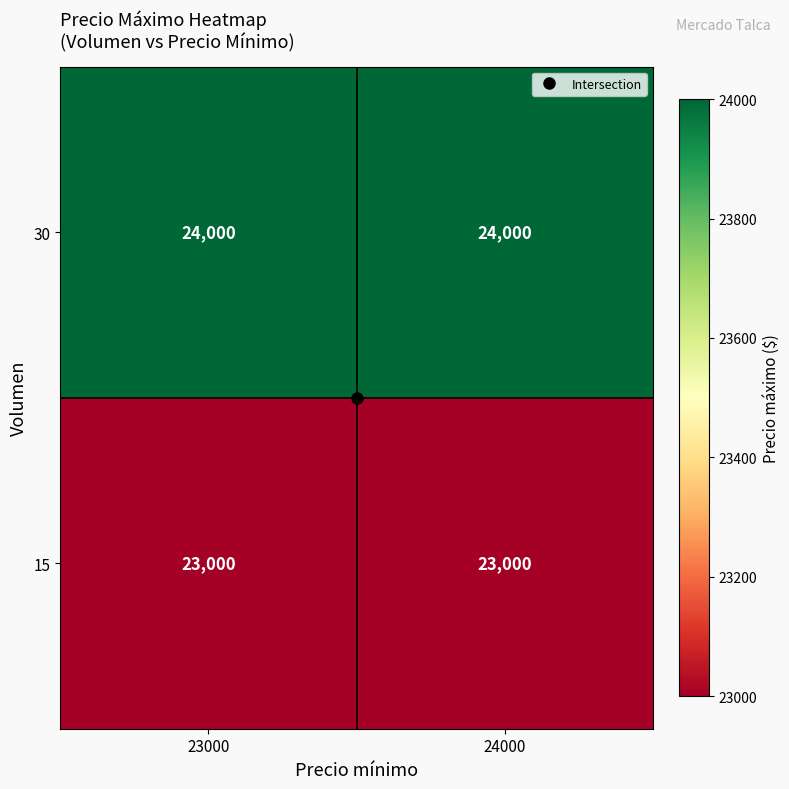

List the series in order of their overall mean, highest first.

30, 15